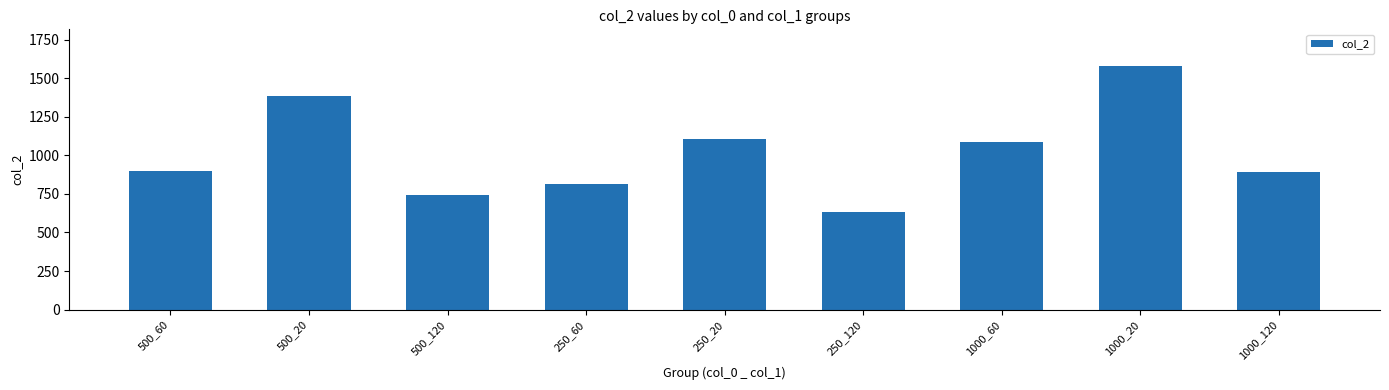

How many values are below 902?

4